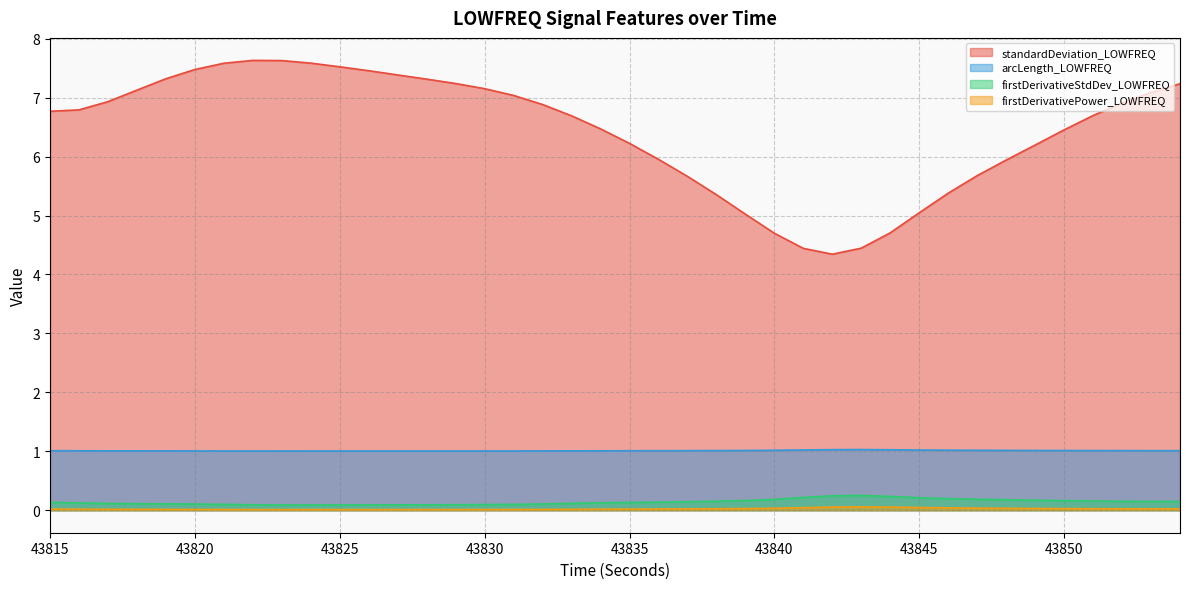

Where is firstDerivativePower_LOWFREQ nearest to the value 0?

43823